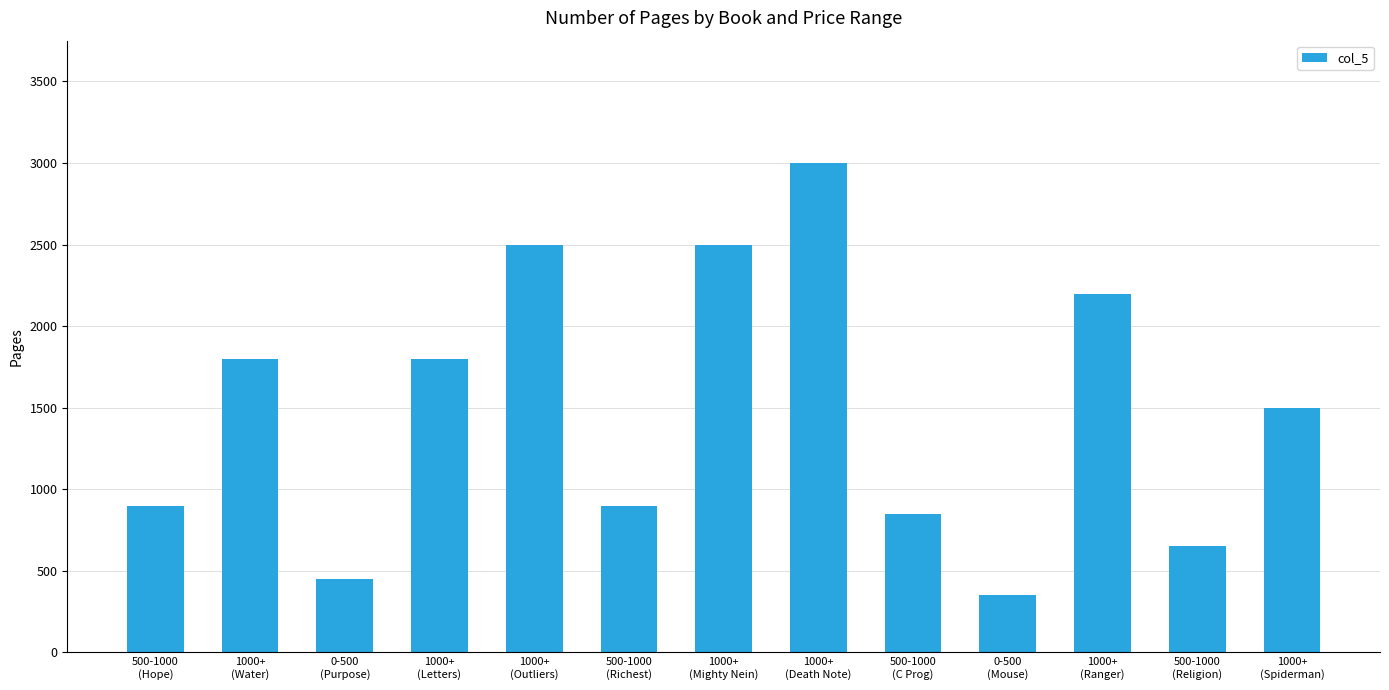

Reading left to right, what are all the values shown in this chart?

500-1000
(Hope)=900	1000+
(Water)=1800	0-500
(Purpose)=450	1000+
(Letters)=1800	1000+
(Outliers)=2500	500-1000
(Richest)=900	1000+
(Mighty Nein)=2500	1000+
(Death Note)=3000	500-1000
(C Prog)=850	0-500
(Mouse)=350	1000+
(Ranger)=2200	500-1000
(Religion)=650	1000+
(Spiderman)=1500